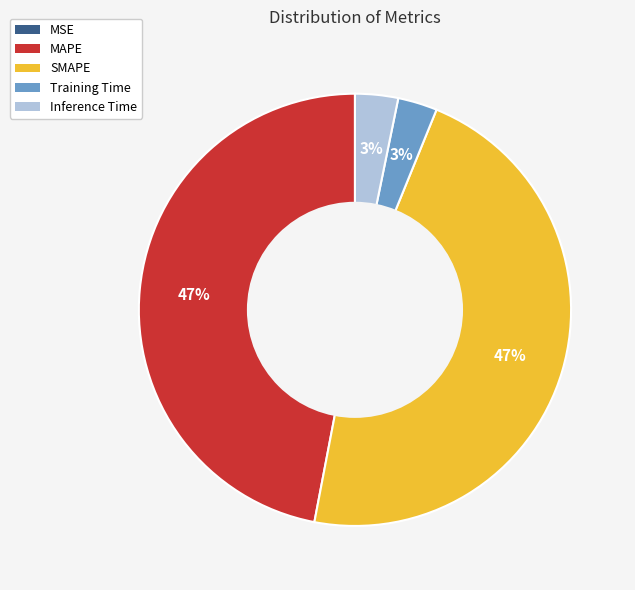

To the nearest percent, what is the average slice percentage?

20%